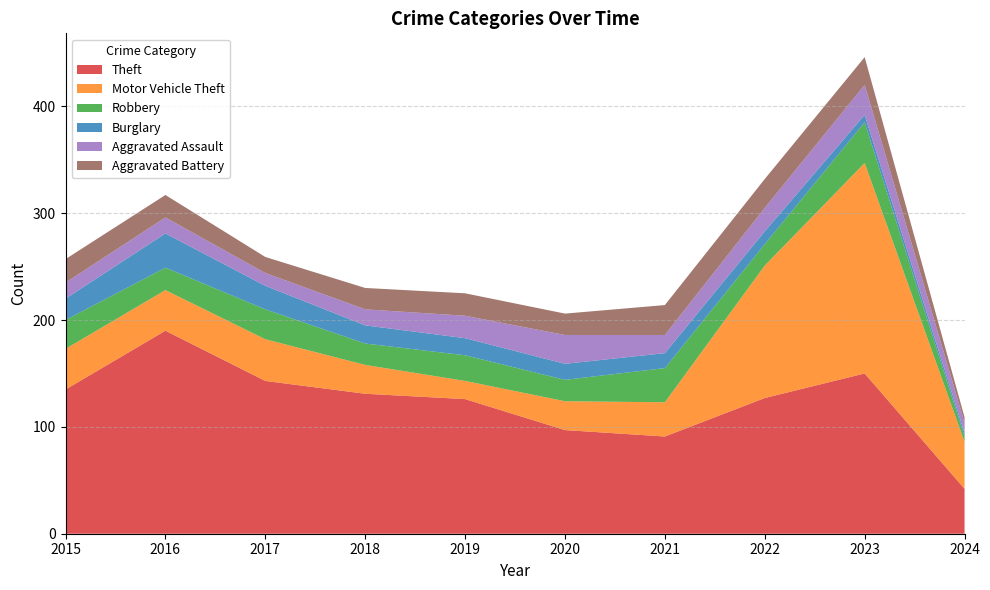

What is the lowest value of the Burglary series?

3